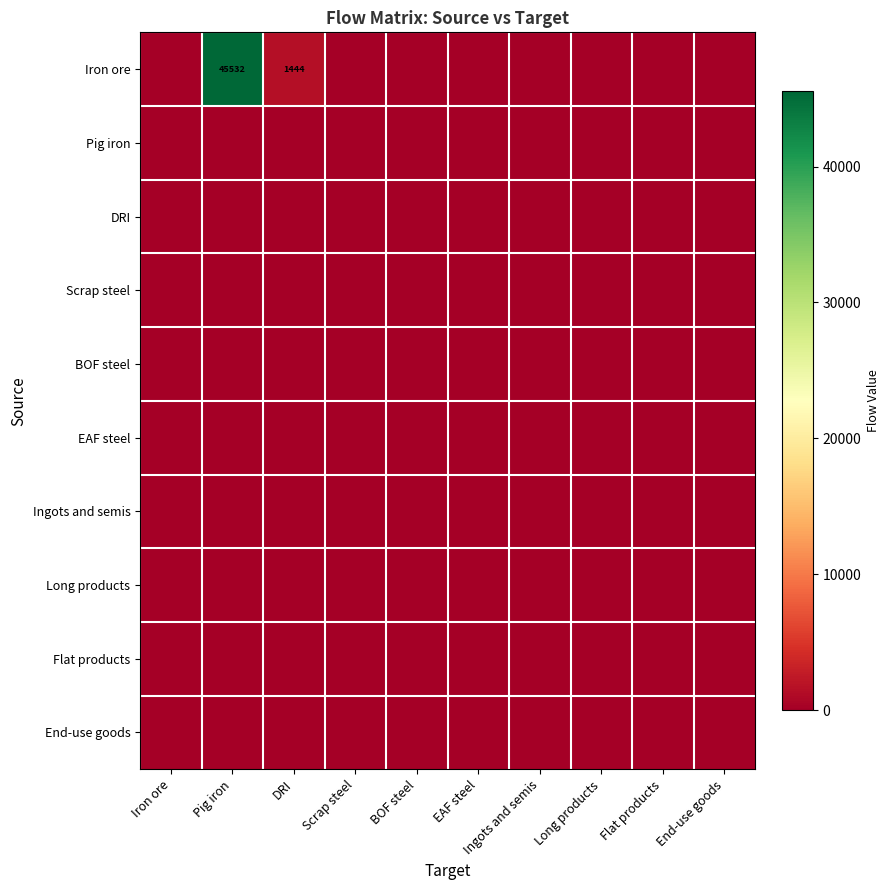

At which category is the sum across all series the highest?

Pig iron